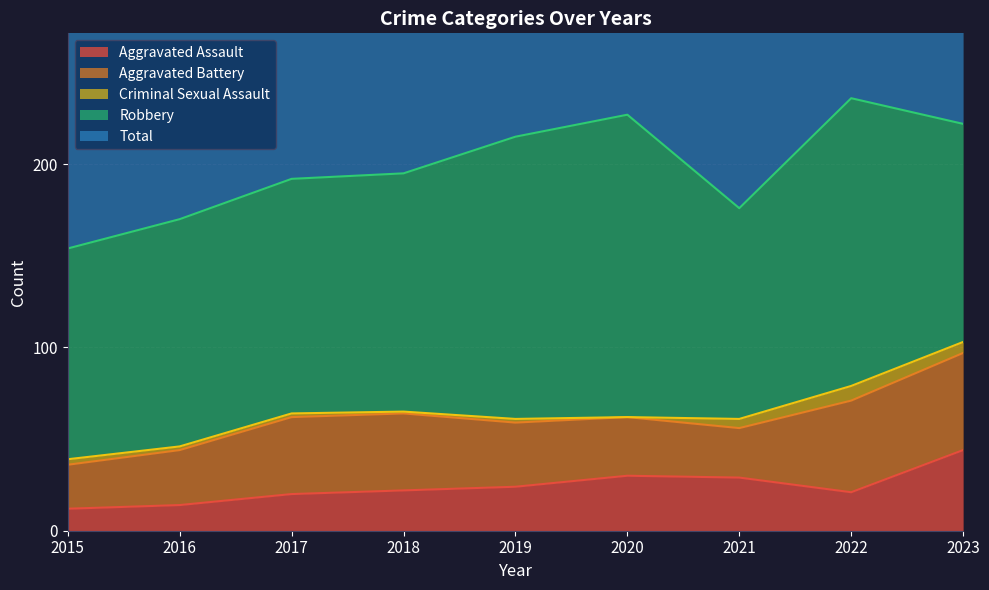

Rank the series at 2020 from highest to lowest value.

Total, Robbery, Aggravated Battery, Aggravated Assault, Criminal Sexual Assault